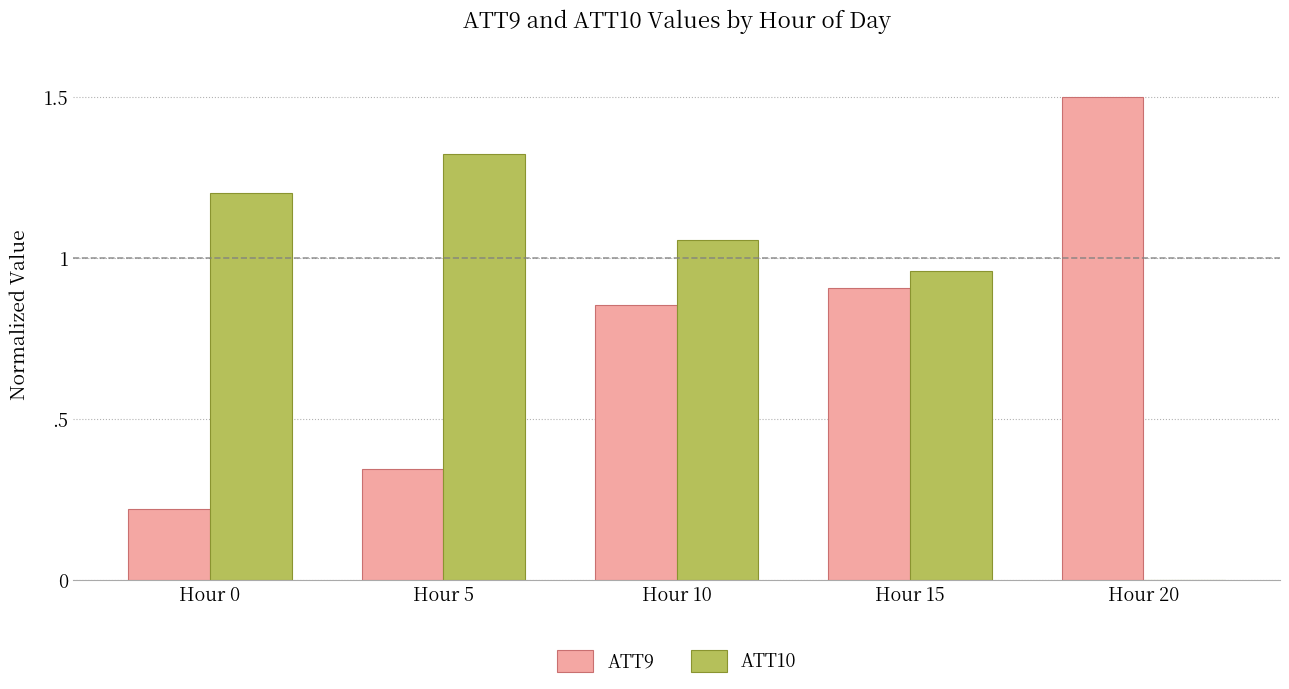

Are the bars horizontal?

No